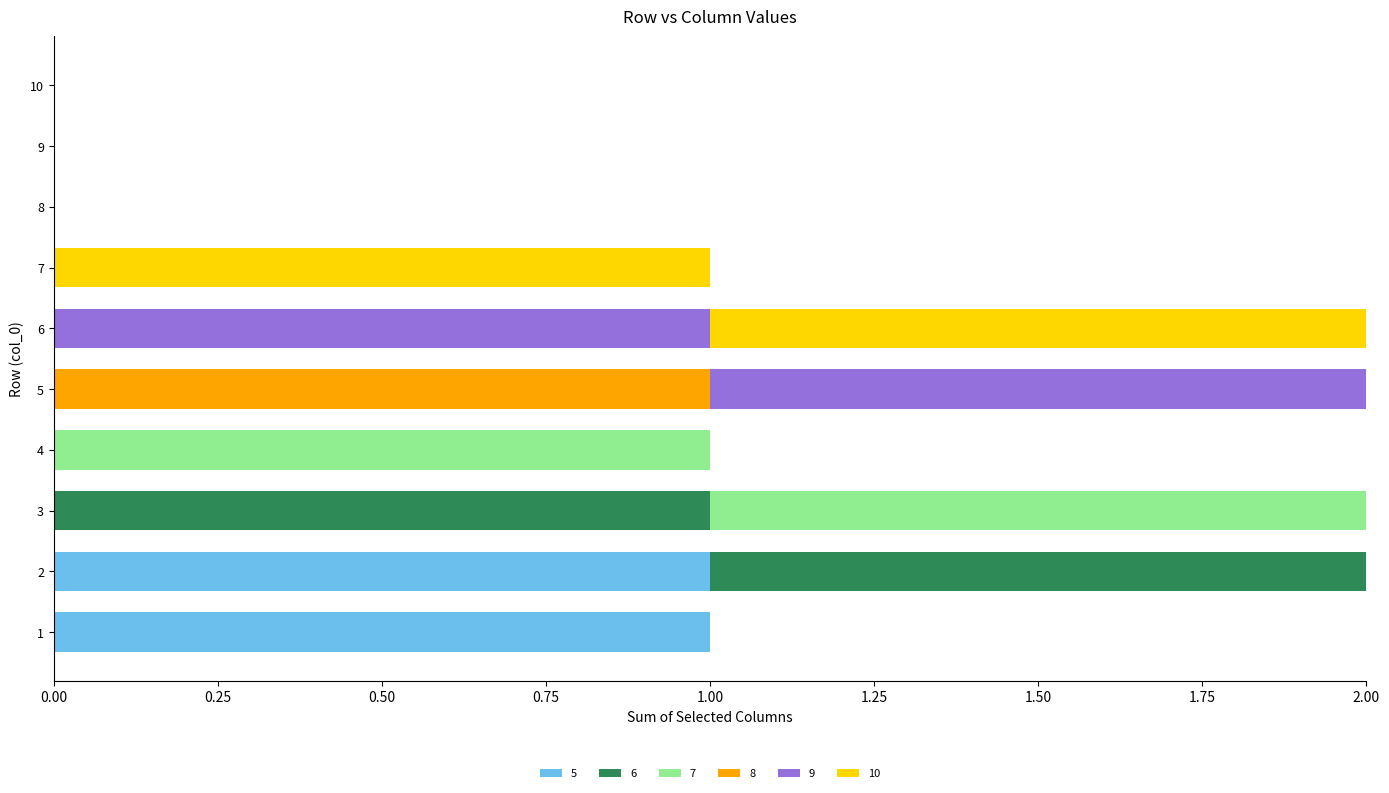

The value of 6 at 4 is 0. True or false?

True